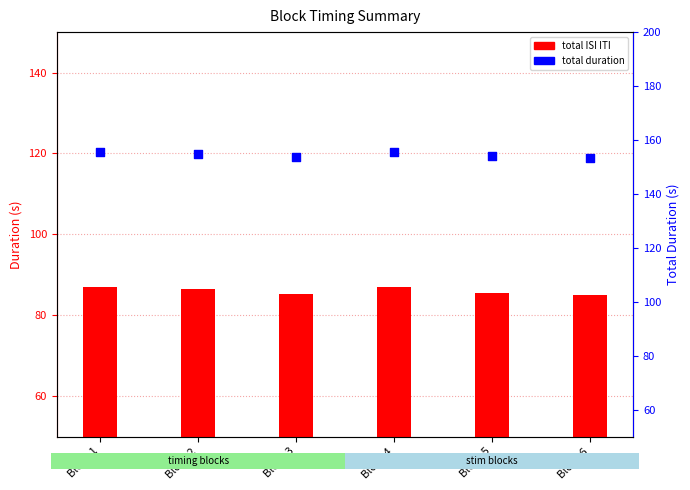

Which series has the largest total across all categories?

total duration